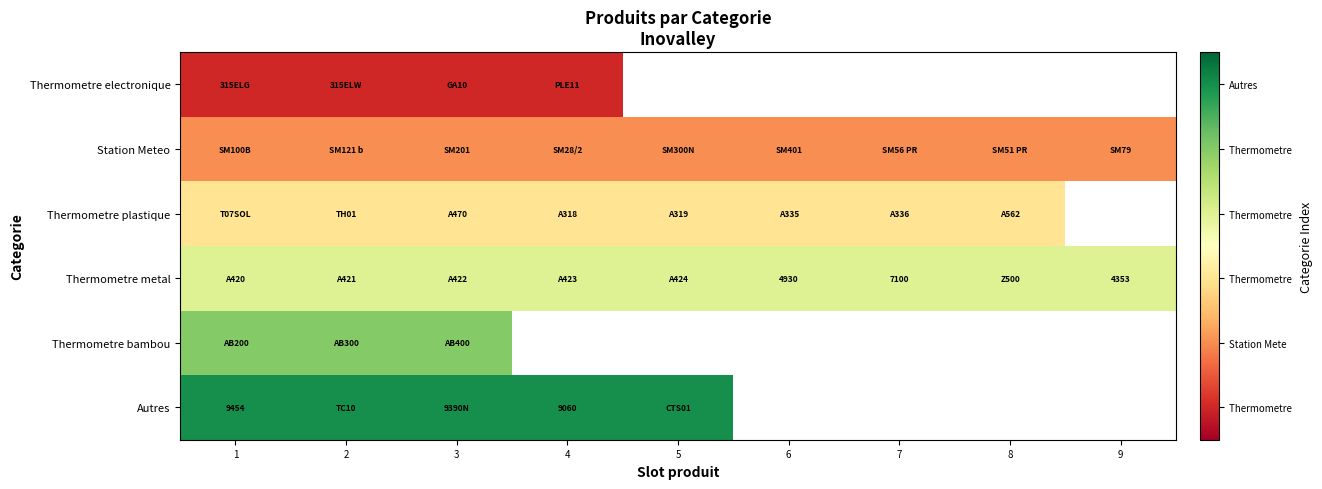

Is it true that Thermometre metal equals 11866 at 7?

False